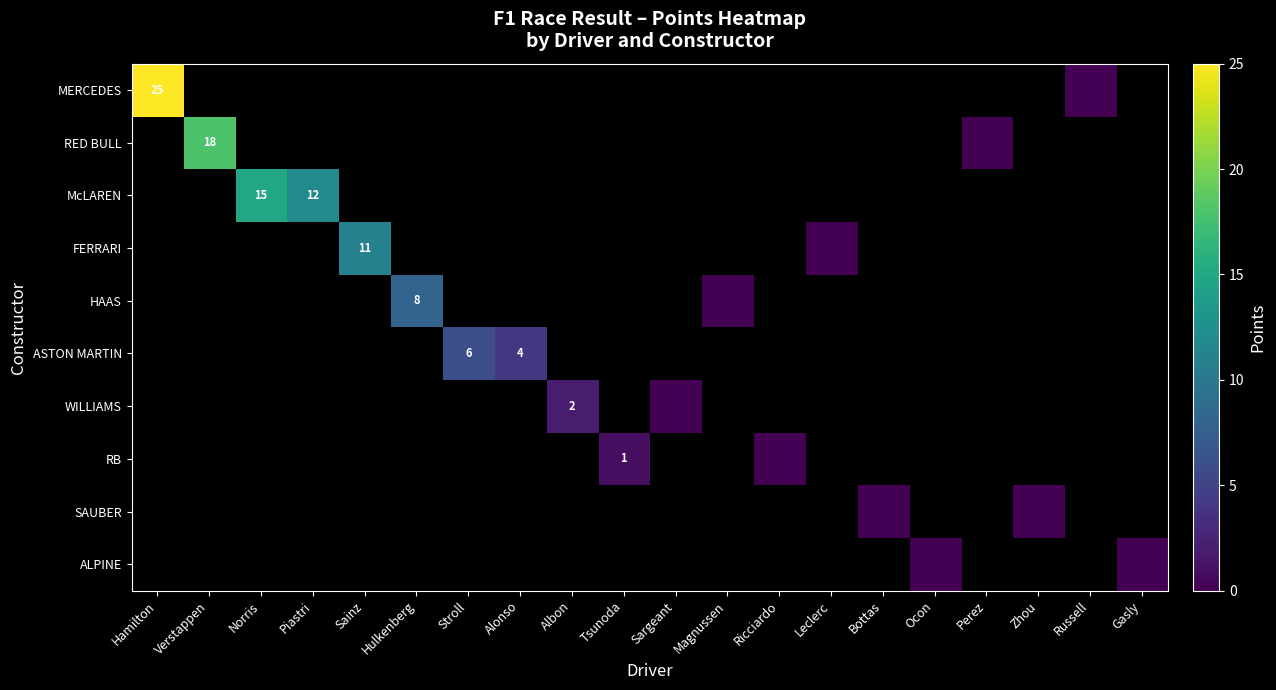

Which has a higher value, Sargeant or Verstappen?

Verstappen